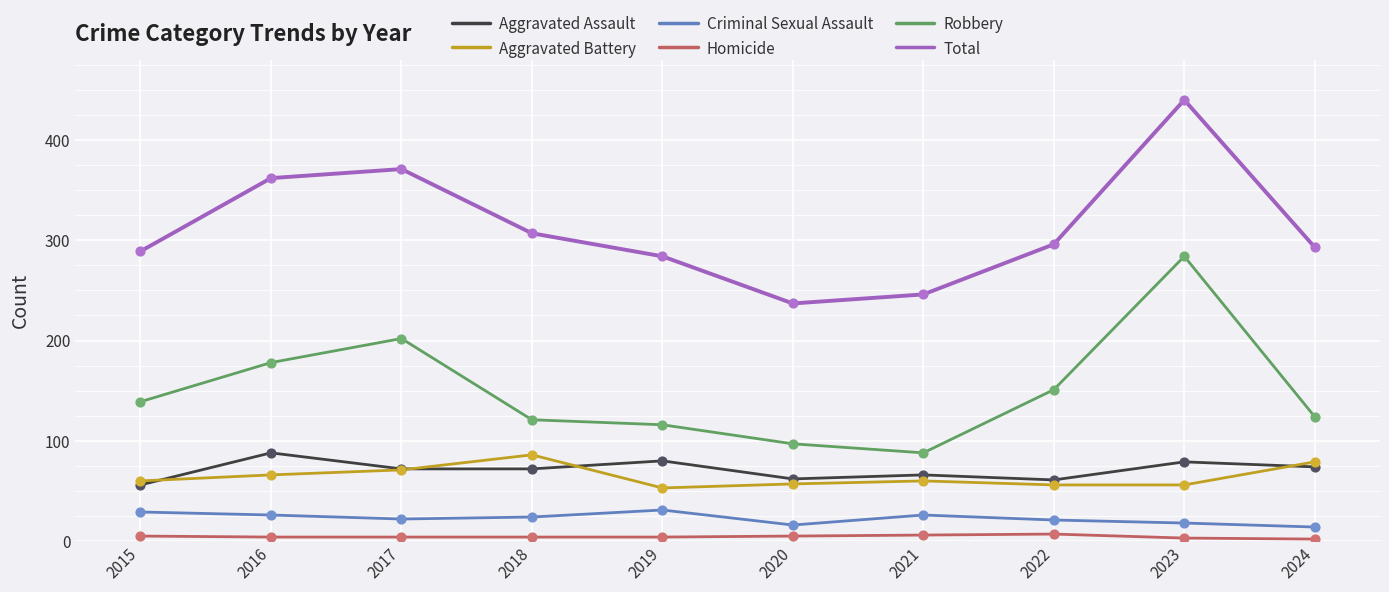

At which category is the sum across all series the highest?

2023